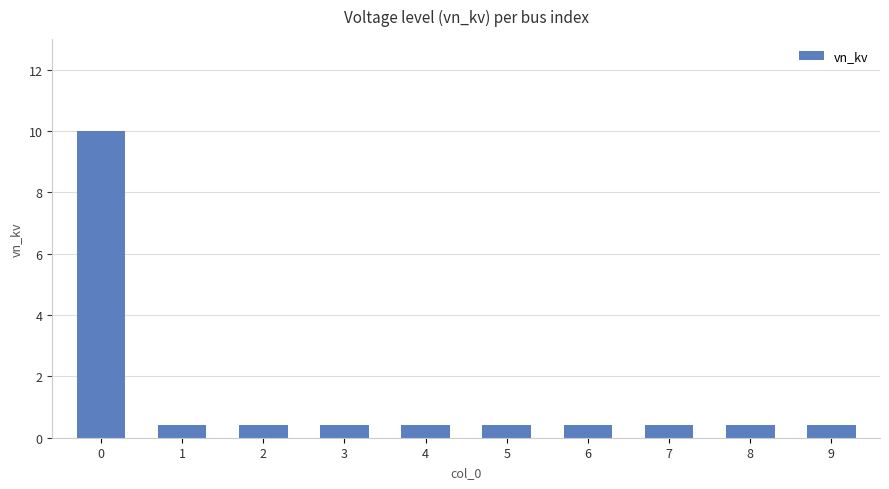

Does the chart contain any negative values?

No